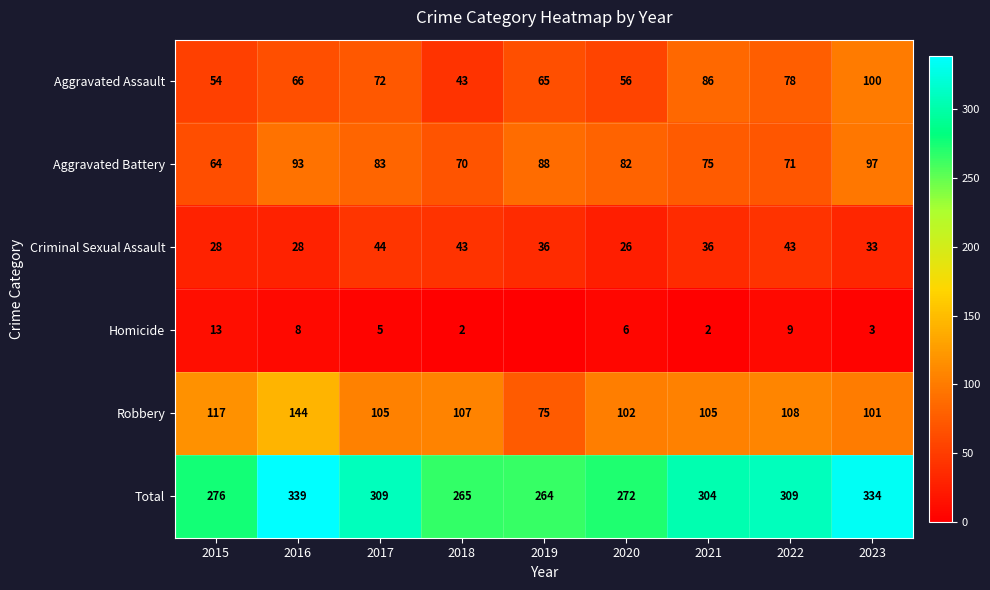

Which series changed the most between 2016 and 2018?

Total